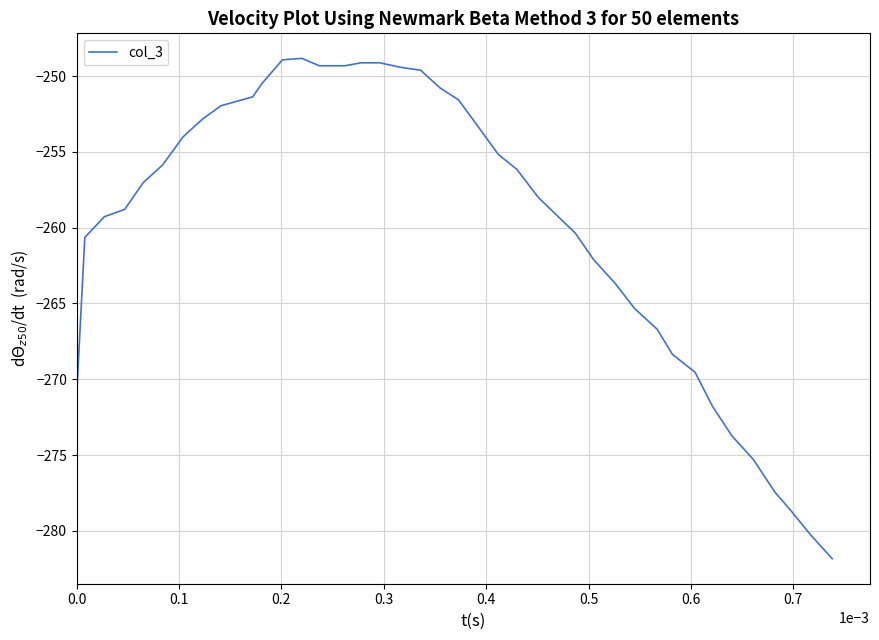

What is the greatest value displayed?

-248.8